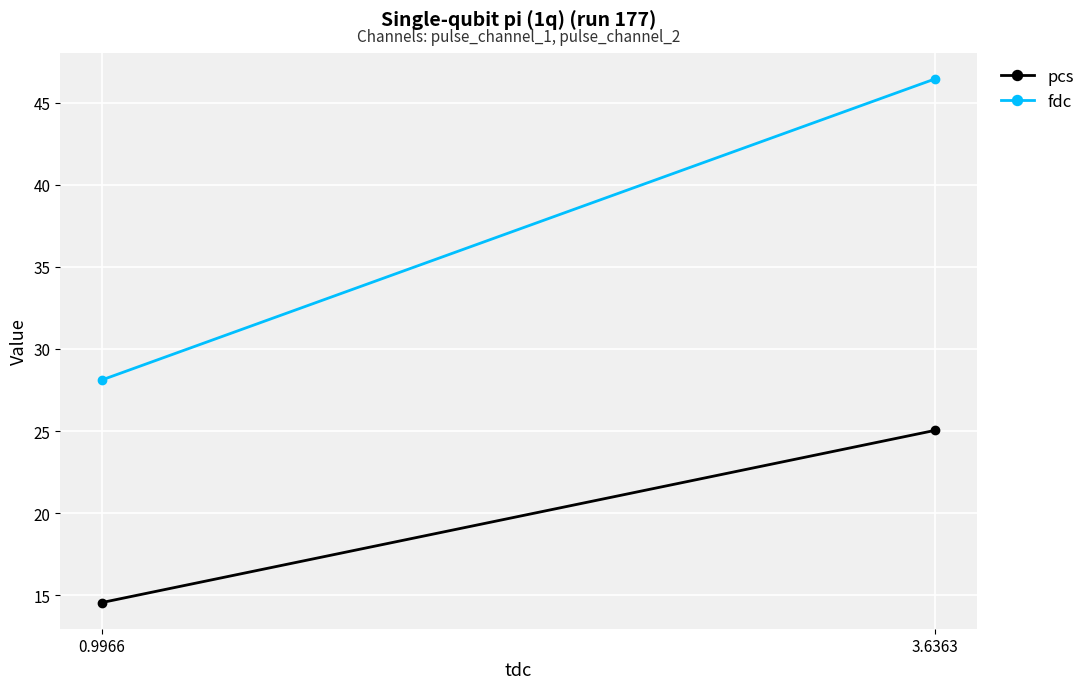

What is the lowest value of the pcs series?

14.6